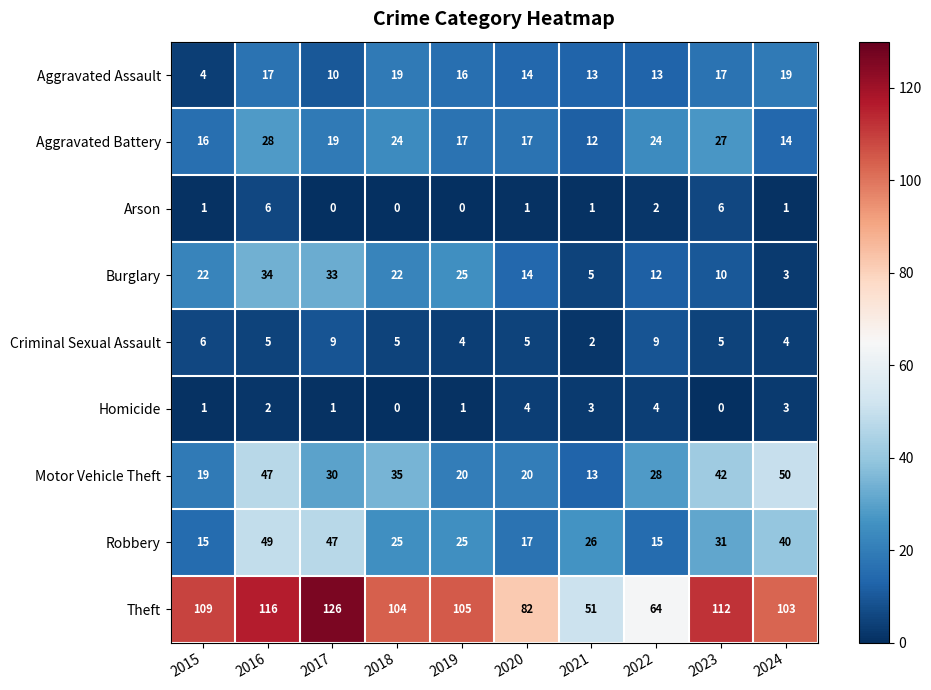

What is the spread (max minus min) of values at 2023?

112